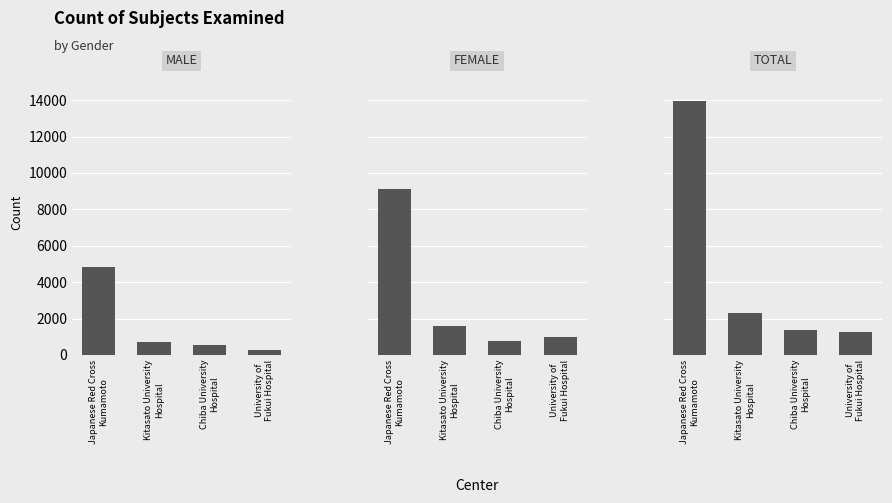

Which category has the lowest value across all series?

University of
Fukui Hospital